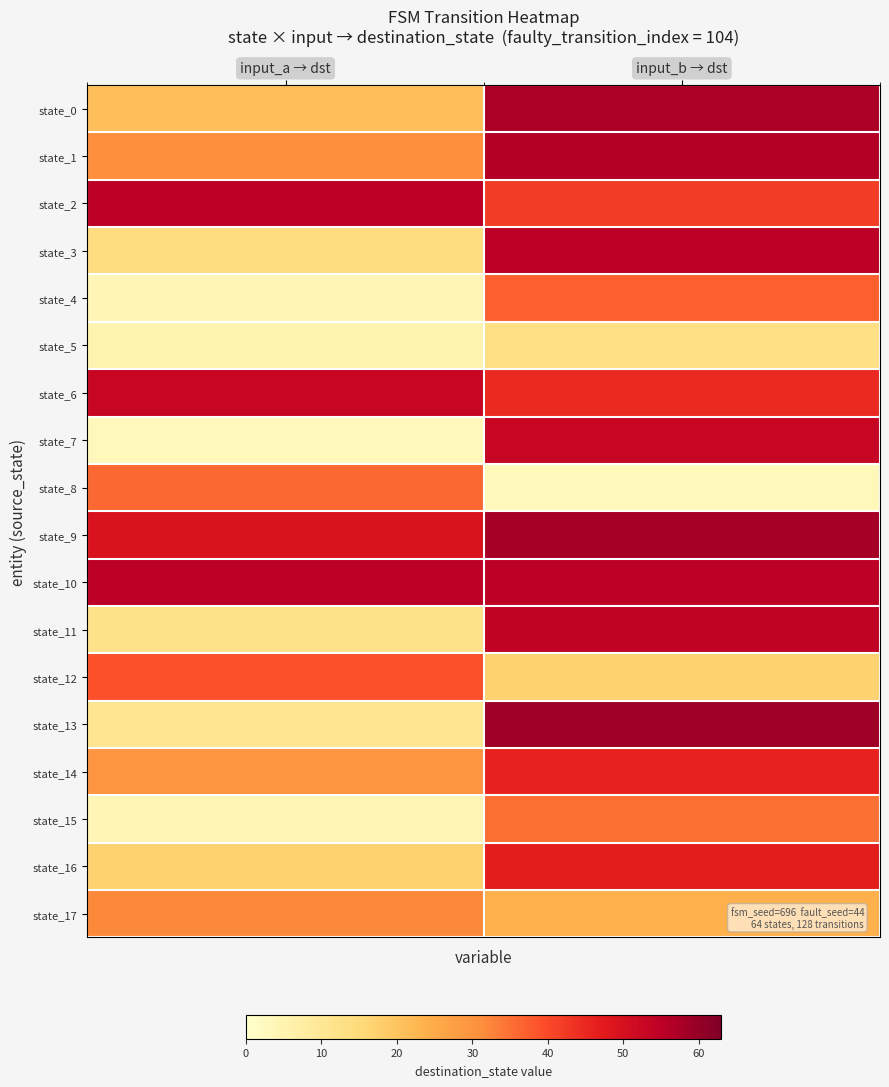

At input_b → dst, list the series in order from smallest to largest.

state_8, state_5, state_12, state_17, state_15, state_4, state_2, state_6, state_14, state_16, state_7, state_11, state_3, state_10, state_1, state_0, state_9, state_13